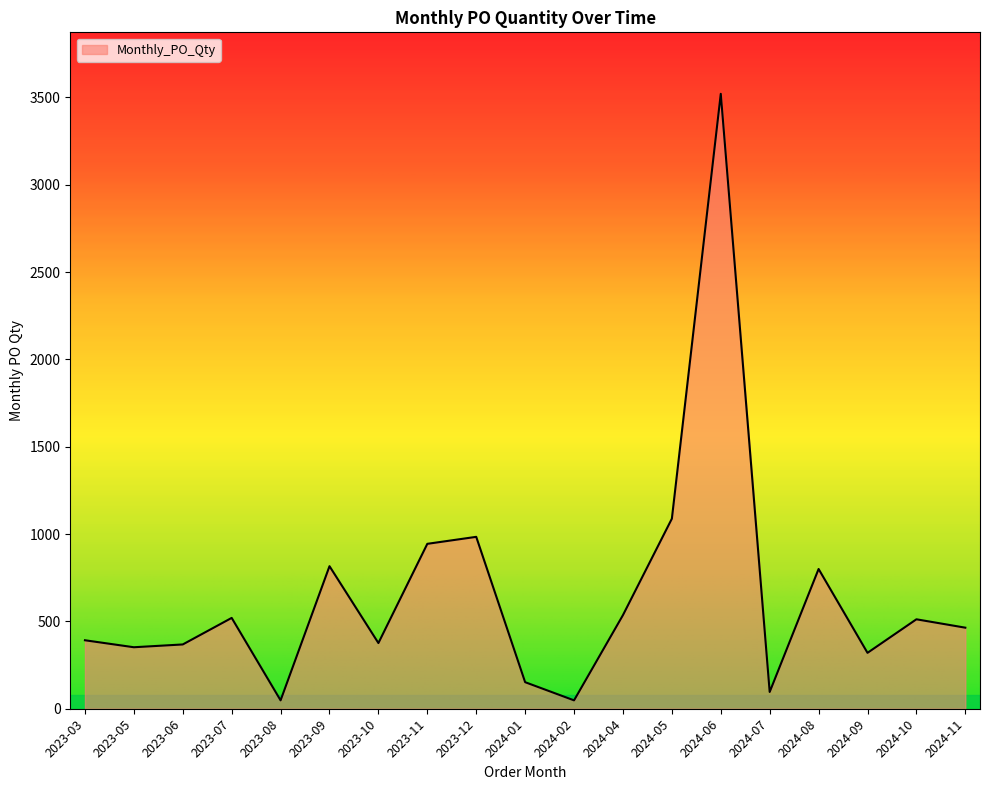

Does the chart display data point markers on the line(s)?

No